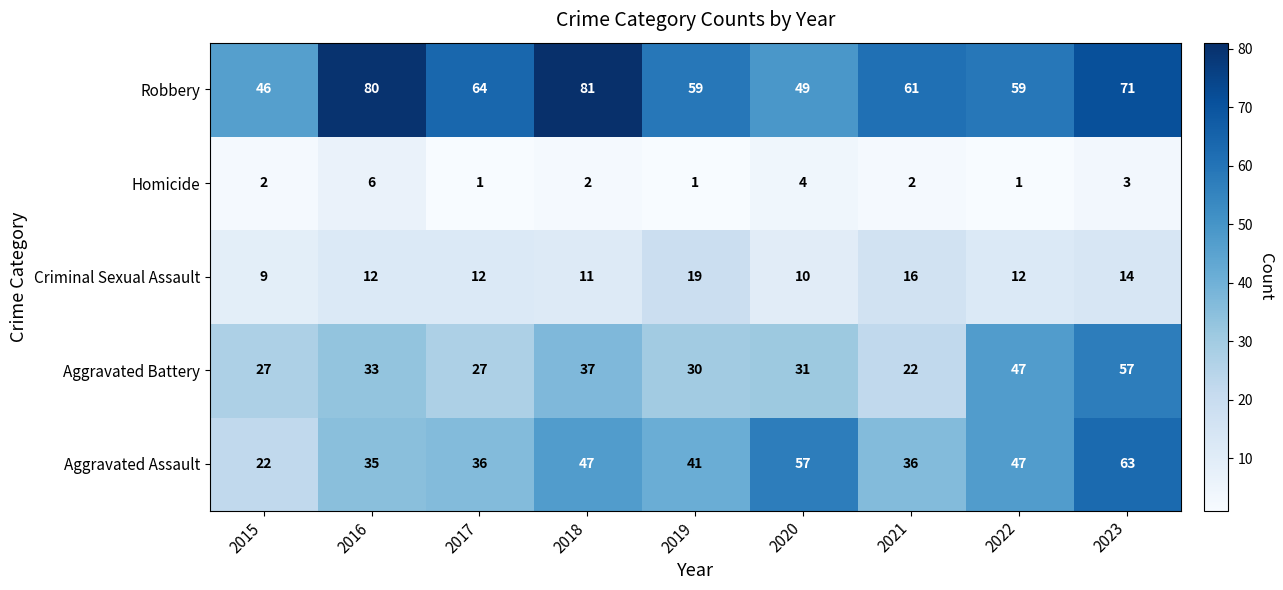

Which category has the highest value in the Aggravated Assault series?

2023